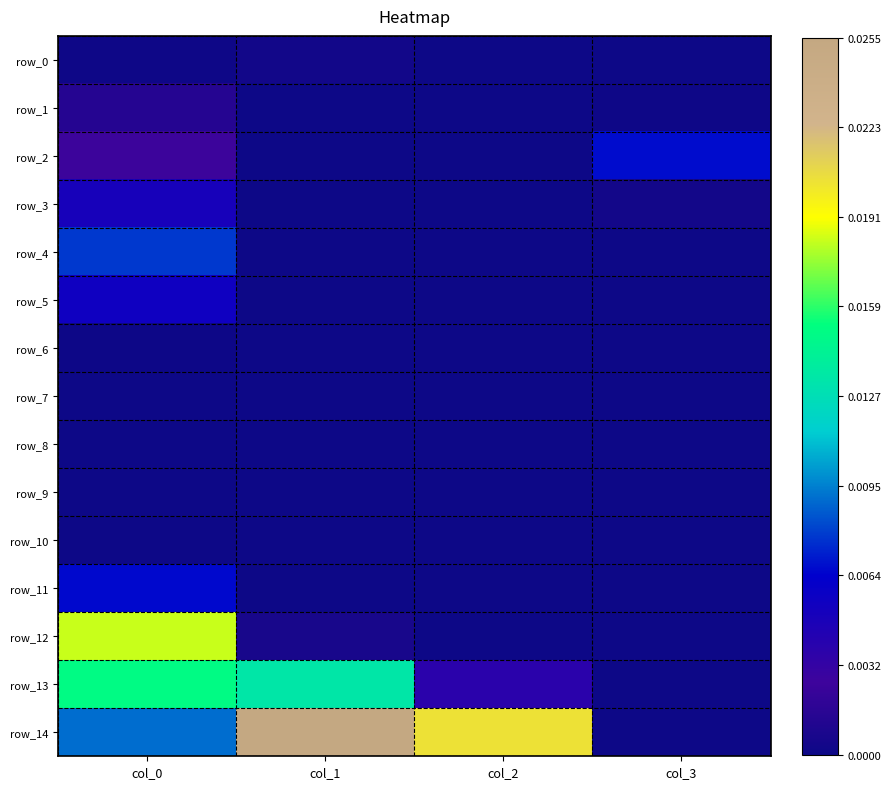

Is the value of row_12 at col_2 greater than the value of row_4 at col_3?

Yes